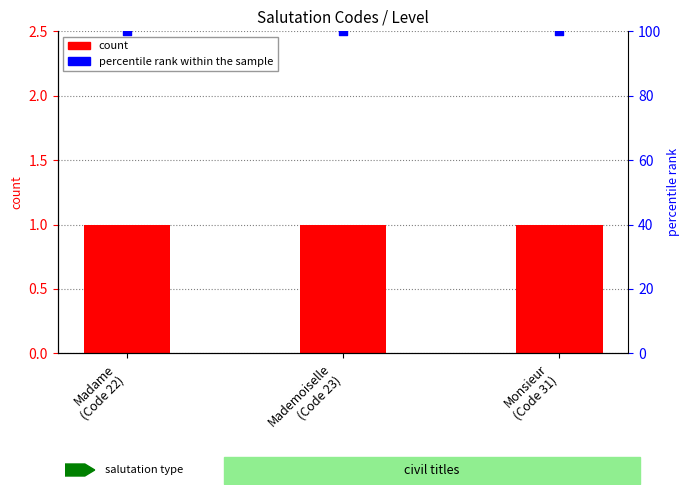

Which series has the widest spread of Y values?

Level